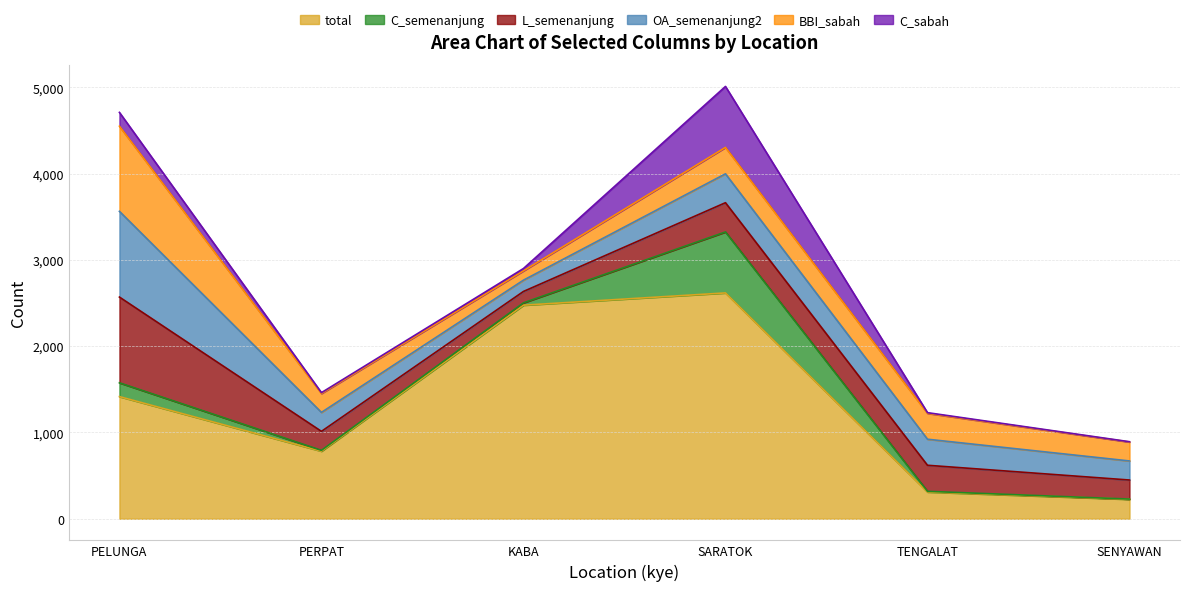

True or false: L_semenanjung has a value of 590 at PELUNGA.

False